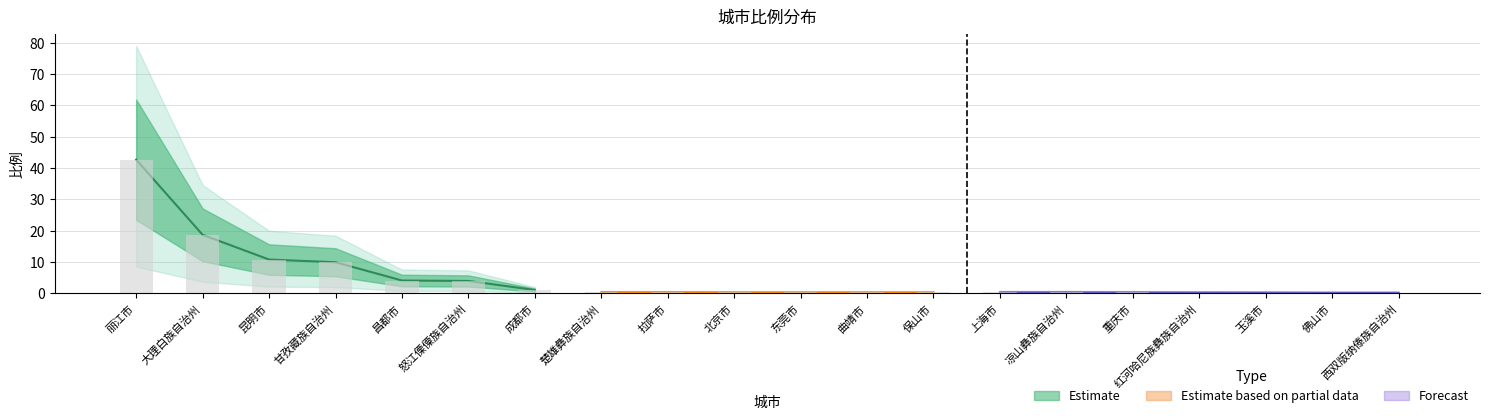

Rank the categories by value from lowest to highest.

佛山市, 西双版纳傣族自治州, 玉溪市, 红河哈尼族彝族自治州, 重庆市, 上海市, 凉山彝族自治州, 北京市, 东莞市, 曲靖市, 保山市, 楚雄彝族自治州, 拉萨市, 成都市, 怒江傈僳族自治州, 昌都市, 甘孜藏族自治州, 昆明市, 大理白族自治州, 丽江市